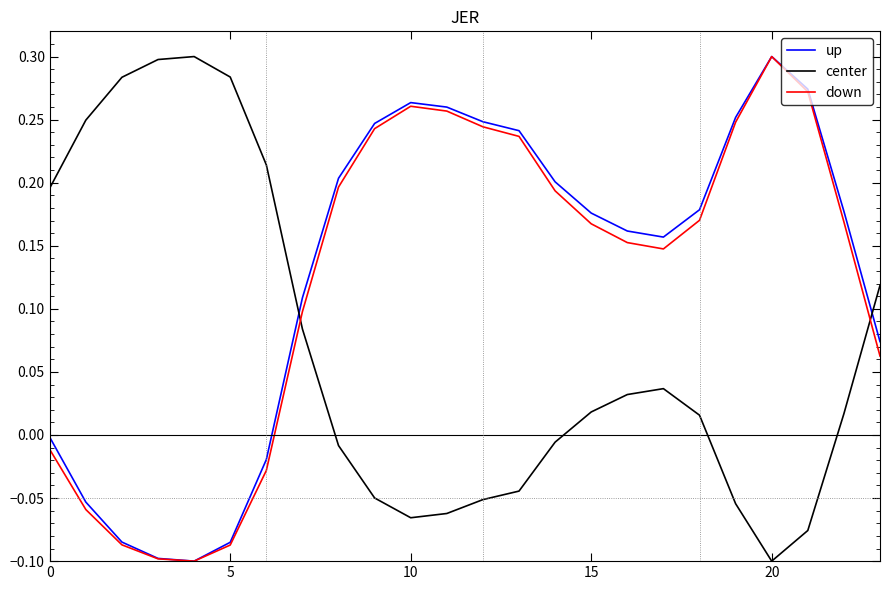

At how many categories does at least one series exceed 0?

24